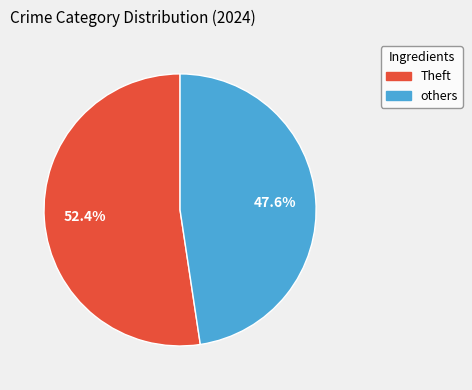

Which category has the smallest portion of the pie?

others